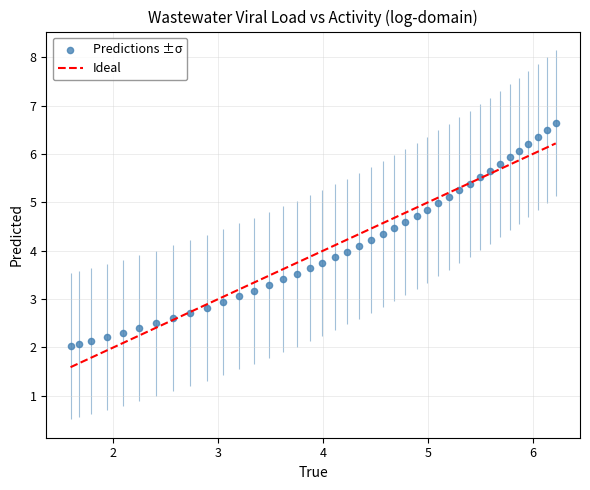

What is the range of Y values (max minus min)?

4.6